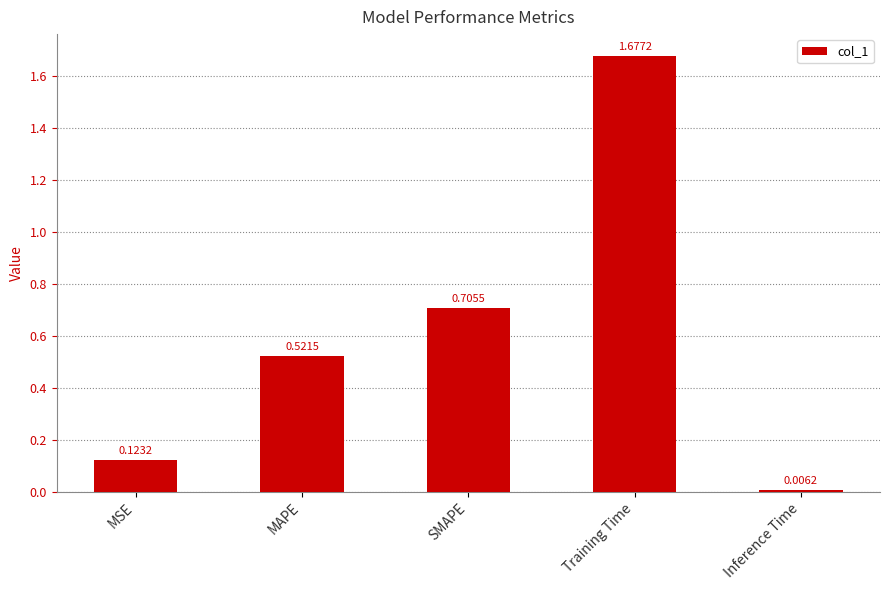

At which label is the value closest to 0?

Inference Time